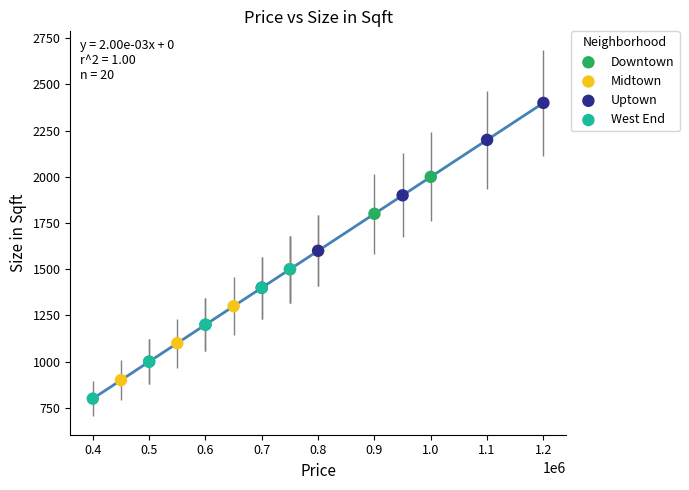

Which series contains the lowest Y value?

West End